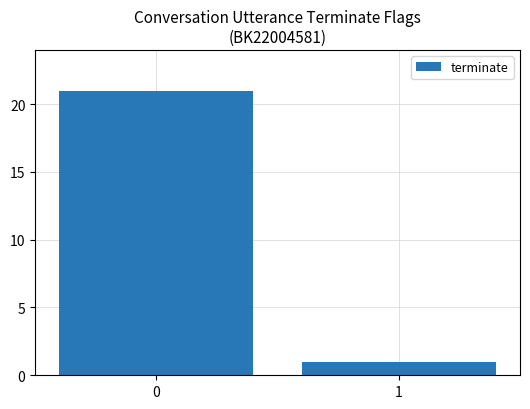

How many data points does each series have?

2